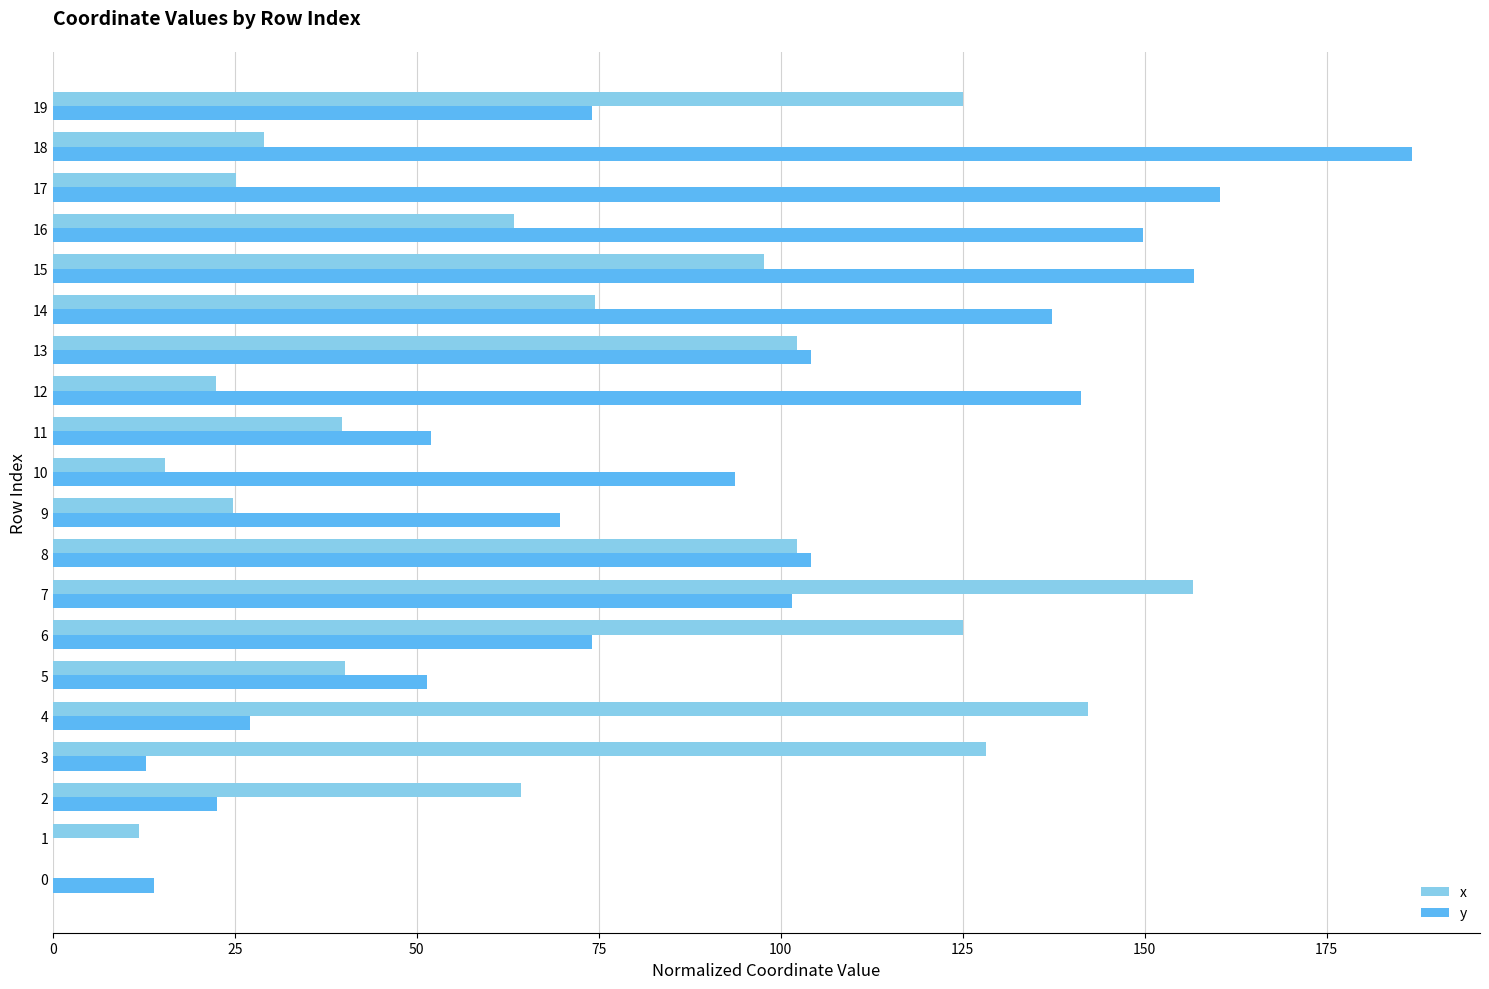

What is the sum of the y values at 4 and 16?

176.9